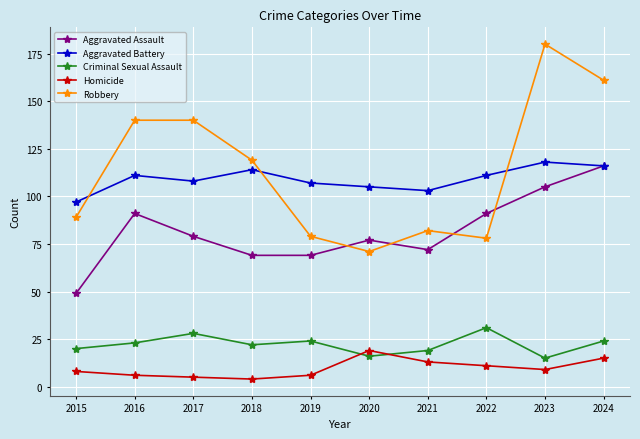

True or false: Aggravated Battery has more than 2 interior local peaks.

True